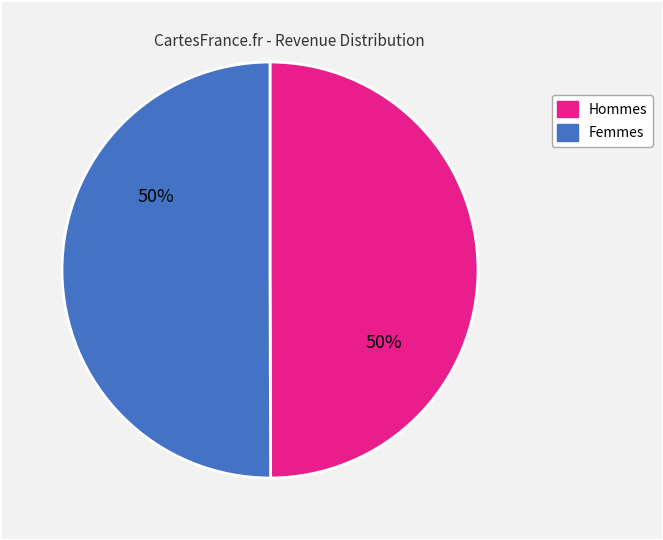

To the nearest percent, what is the average slice percentage?

50%